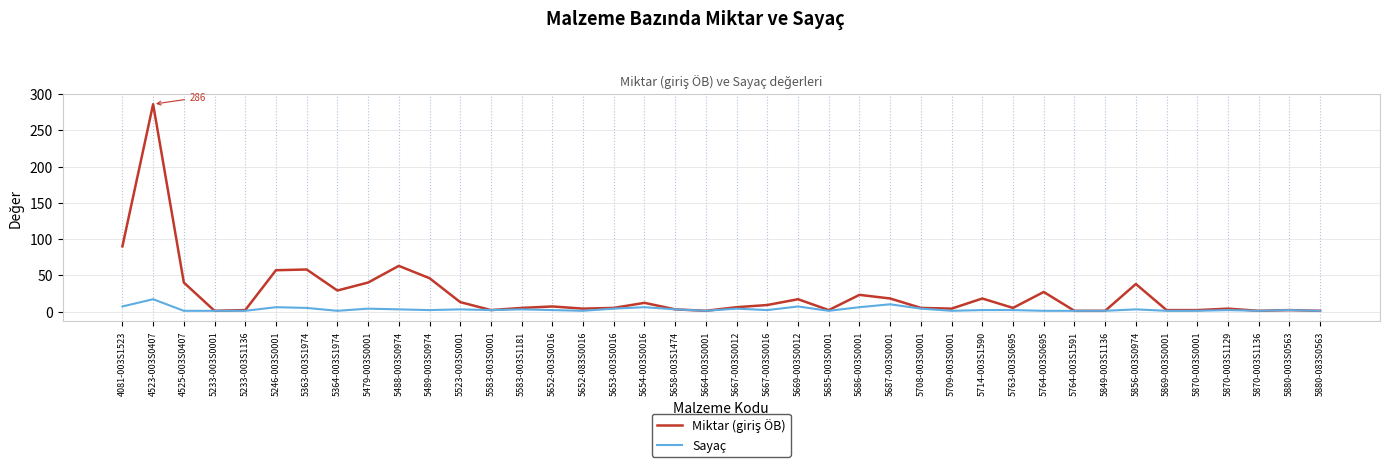

At which category is the sum across all series the highest?

4523-003S0407